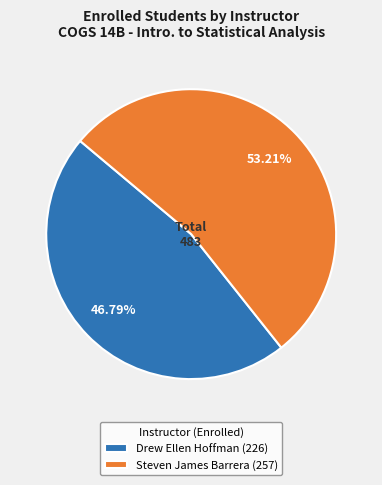

Which has a higher value, Drew Ellen Hoffman or Steven James Barrera?

Steven James Barrera